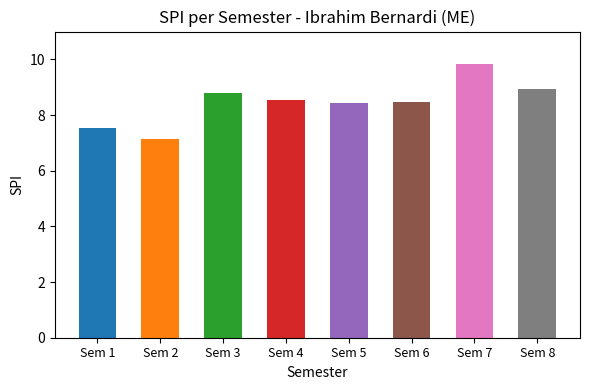

How many values exceed 8?

6